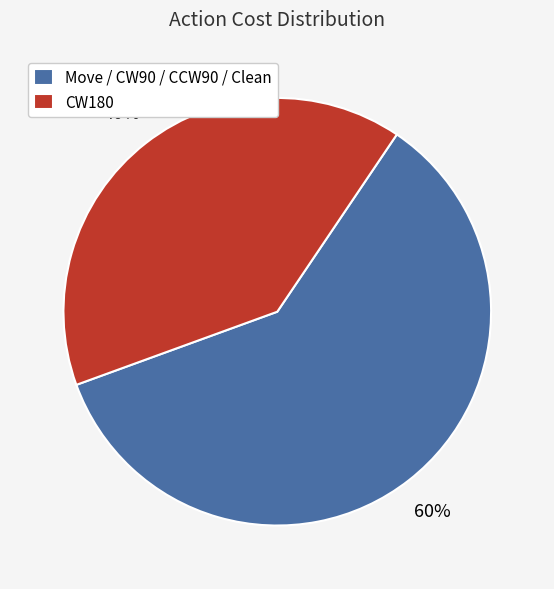

What percentage is the Move / CW90 / CCW90 / Clean slice, to the nearest percent?

60%